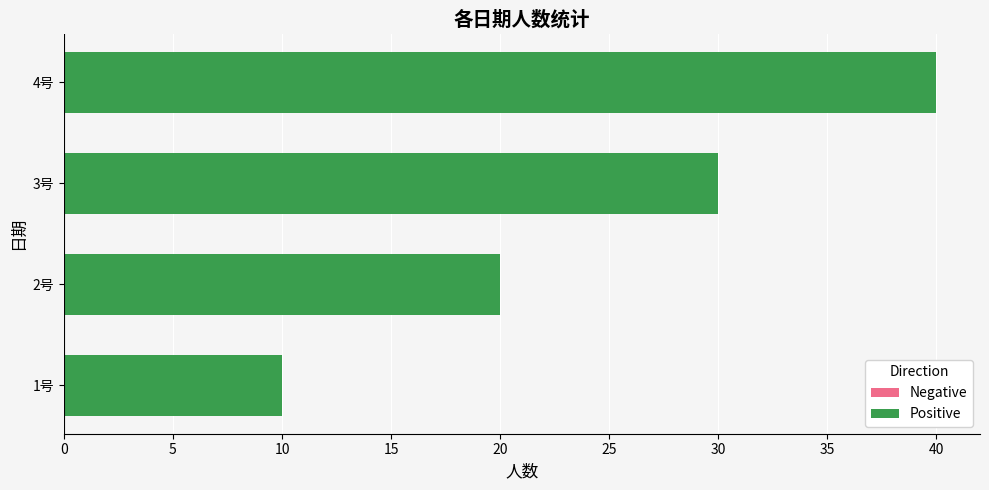

Does the chart contain any negative values?

No